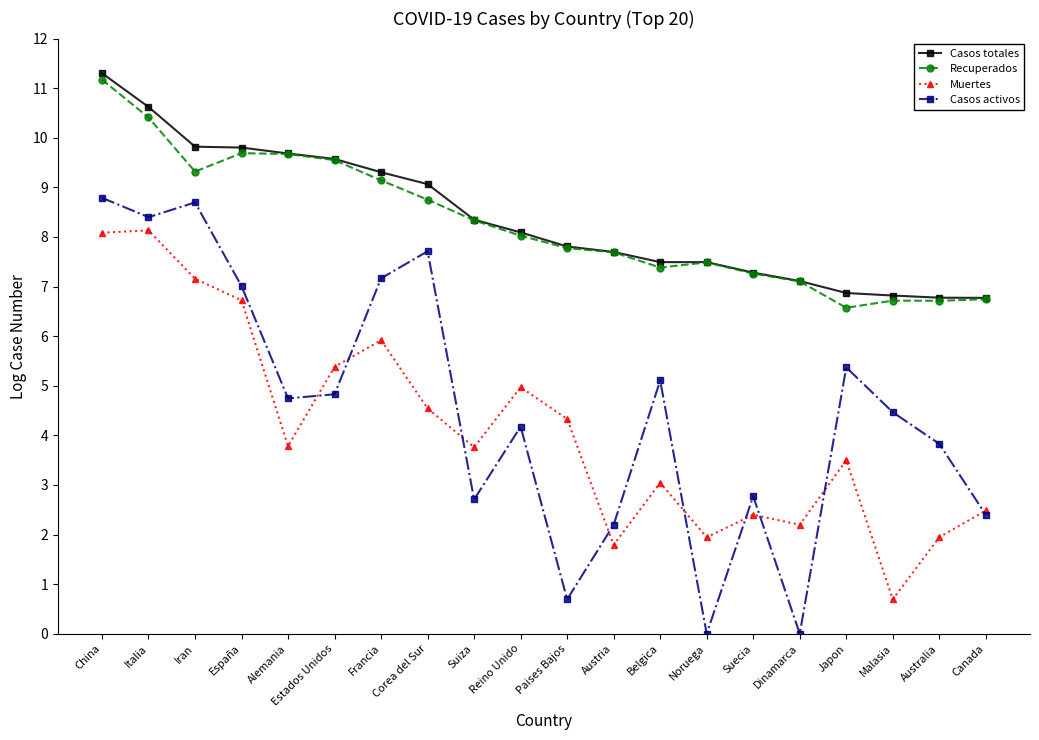

Reading left to right, list all the values displayed in this chart.

Casos totales: China=11.3	Italia=10.6	Iran=9.8	España=9.8	Alemania=9.7	Estados Unidos=9.6	Francia=9.3	Corea del Sur=9.1	Suiza=8.3	Reino Unido=8.1	Paises Bajos=7.8	Austria=7.7	Belgica=7.5	Noruega=7.5	Suecia=7.3	Dinamarca=7.1	Japon=6.9	Malasia=6.8	Australia=6.8	Canada=6.8
Recuperados: China=11.2	Italia=10.4	Iran=9.3	España=9.7	Alemania=9.7	Estados Unidos=9.5	Francia=9.1	Corea del Sur=8.8	Suiza=8.3	Reino Unido=8.0	Paises Bajos=7.8	Austria=7.7	Belgica=7.4	Noruega=7.5	Suecia=7.3	Dinamarca=7.1	Japon=6.6	Malasia=6.7	Australia=6.7	Canada=6.7
Muertes: China=8.1	Italia=8.1	Iran=7.2	España=6.7	Alemania=3.8	Estados Unidos=5.4	Francia=5.9	Corea del Sur=4.5	Suiza=3.8	Reino Unido=5.0	Paises Bajos=4.3	Austria=1.8	Belgica=3.0	Noruega=1.9	Suecia=2.4	Dinamarca=2.2	Japon=3.5	Malasia=0.7	Australia=1.9	Canada=2.5
Casos activos: China=8.8	Italia=8.4	Iran=8.7	España=7.0	Alemania=4.7	Estados Unidos=4.8	Francia=7.2	Corea del Sur=7.7	Suiza=2.7	Reino Unido=4.2	Paises Bajos=0.7	Austria=2.2	Belgica=5.1	Noruega=0.0	Suecia=2.8	Dinamarca=0.0	Japon=5.4	Malasia=4.5	Australia=3.8	Canada=2.4